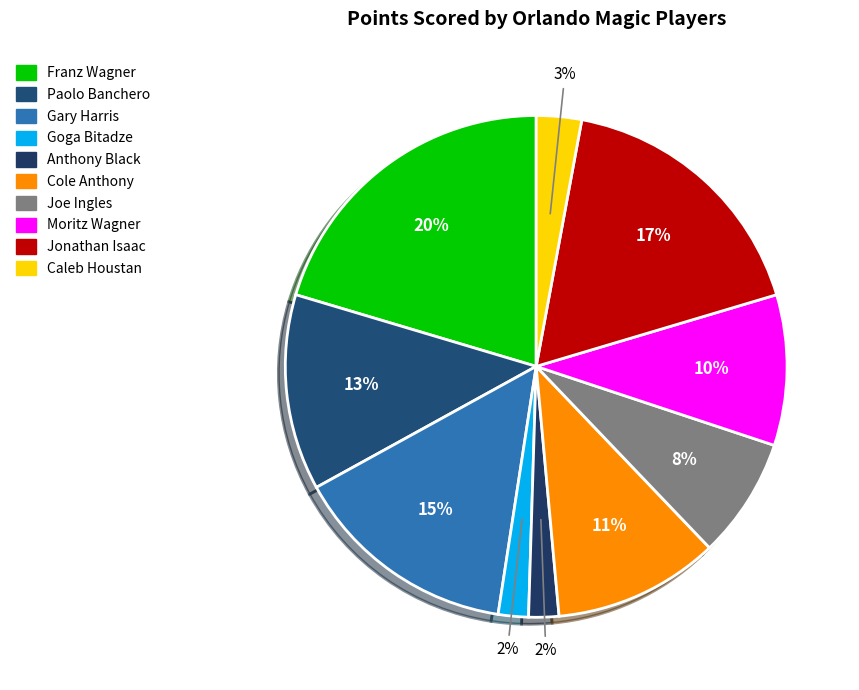

Is there a majority slice in this chart?

No